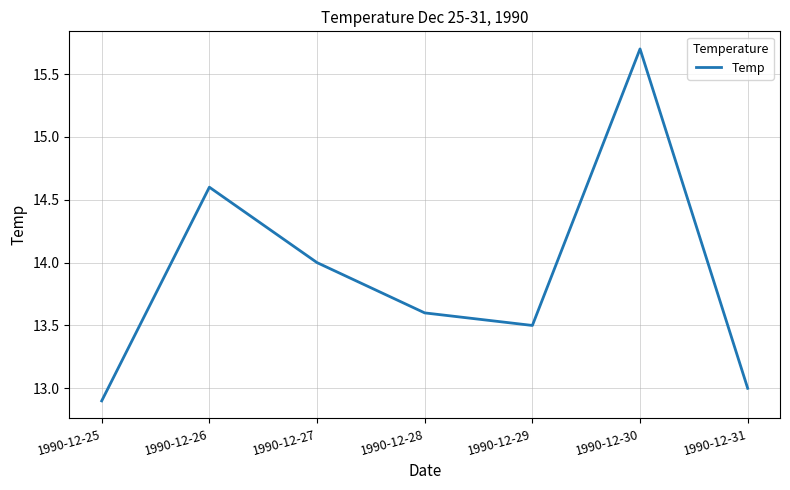

Reading right to left, what are all the values shown in this chart?

13.0	15.7	13.5	13.6	14.0	14.6	12.9